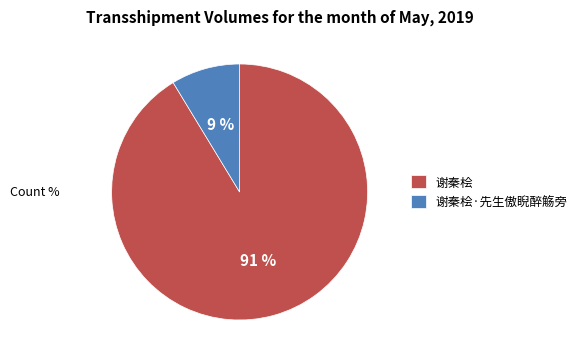

Does 谢秦桧·先生傲睨醉觞旁 represent more than half of the total?

No